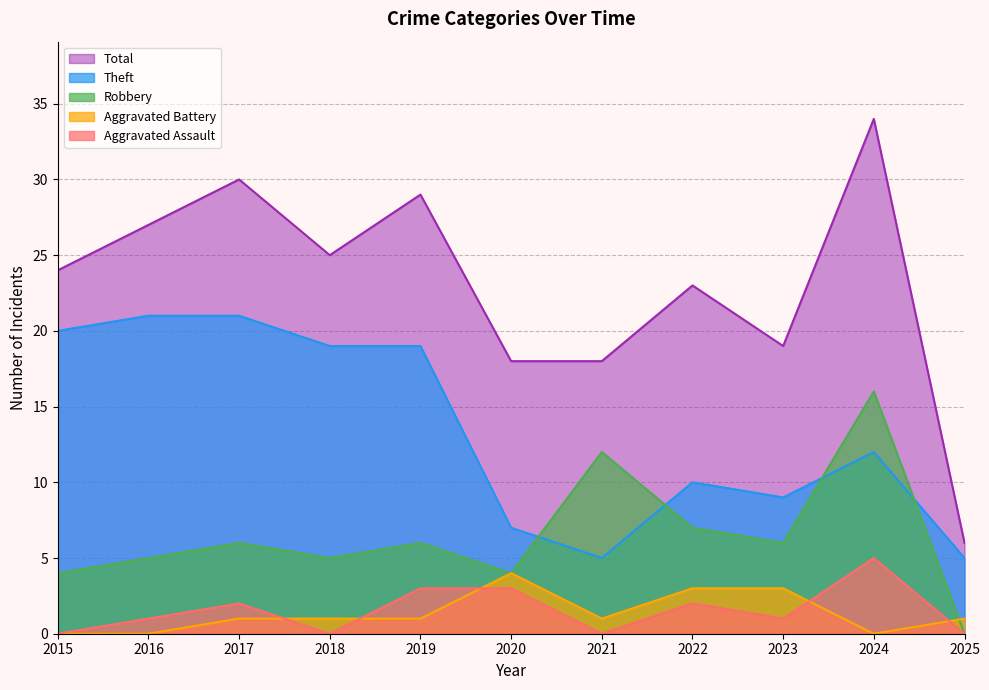

What are all the series names shown in the legend?

Total, Theft, Robbery, Aggravated Battery, Aggravated Assault